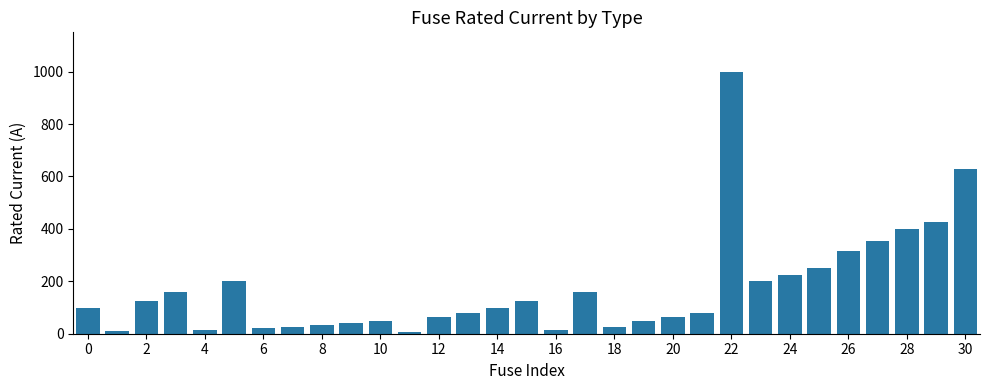

What is the maximum value shown in the chart?

1000.0